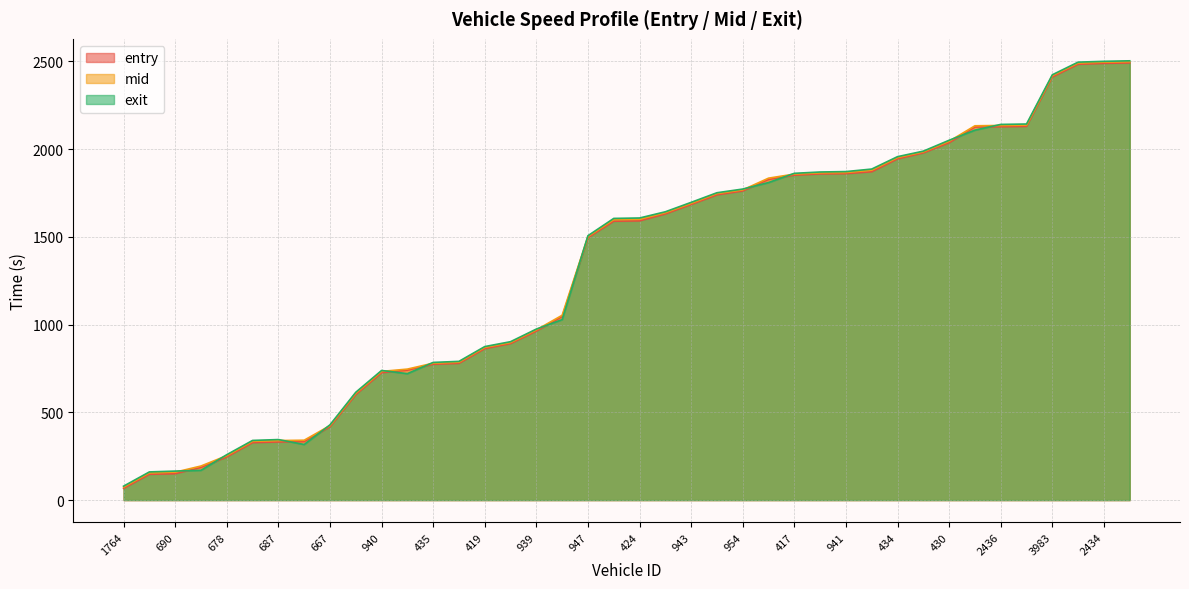

Is the value of entry at 2954 greater than the value of mid at 434?

Yes